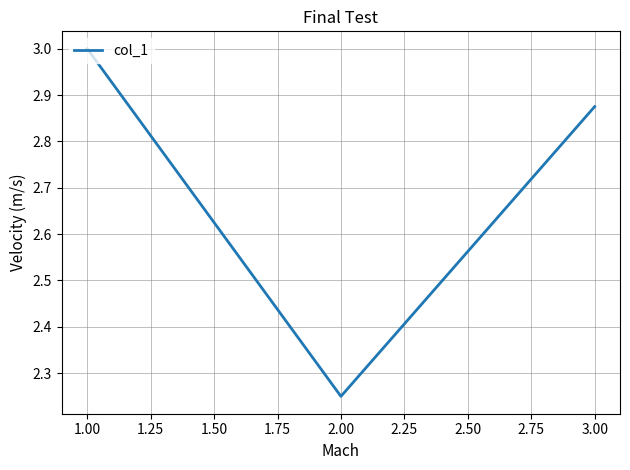

What is the average value?

2.7